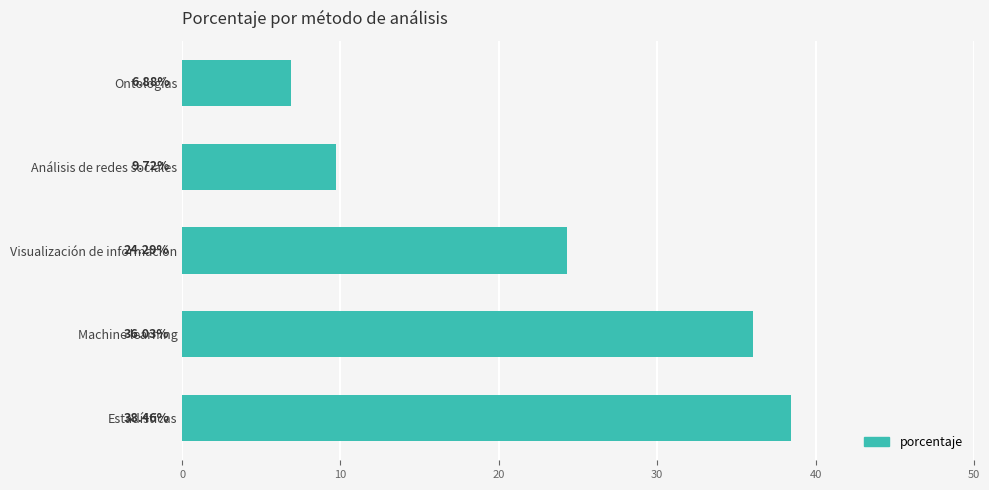

Between Visualización de información and Estadísticas, which is larger?

Estadísticas